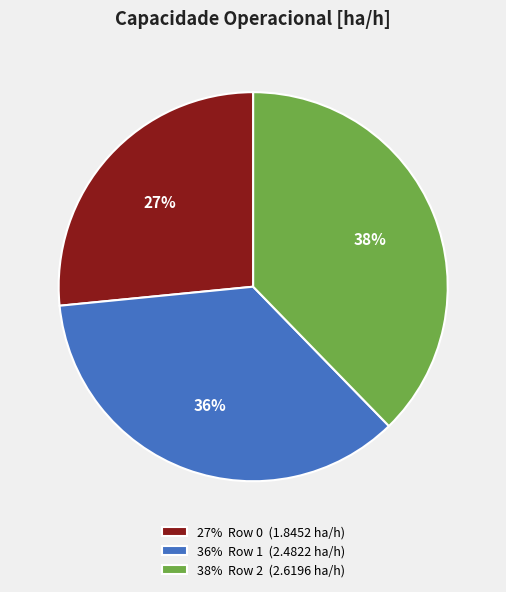

What is the smallest slice in the pie chart?

27% Row 0 (1.8452 ha/h)